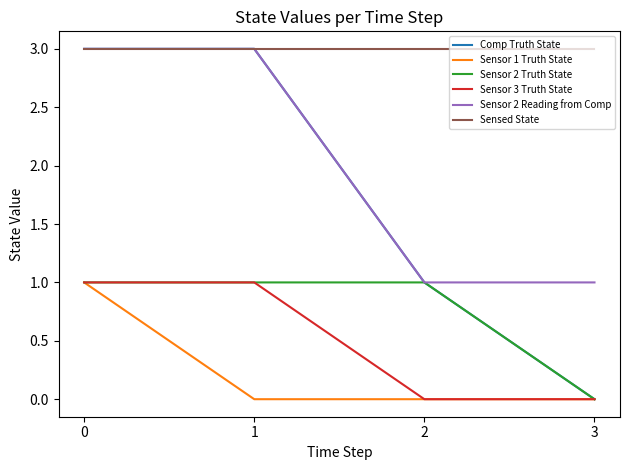

Reading left to right, what are all the values shown in this chart?

Comp Truth State: 0=3	1=3	2=1	3=0
Sensor 1 Truth State: 0=1	1=0	2=0	3=0
Sensor 2 Truth State: 0=1	1=1	2=1	3=0
Sensor 3 Truth State: 0=1	1=1	2=0	3=0
Sensor 2 Reading from Comp: 0=3	1=3	2=1	3=1
Sensed State: 0=3	1=3	2=3	3=3